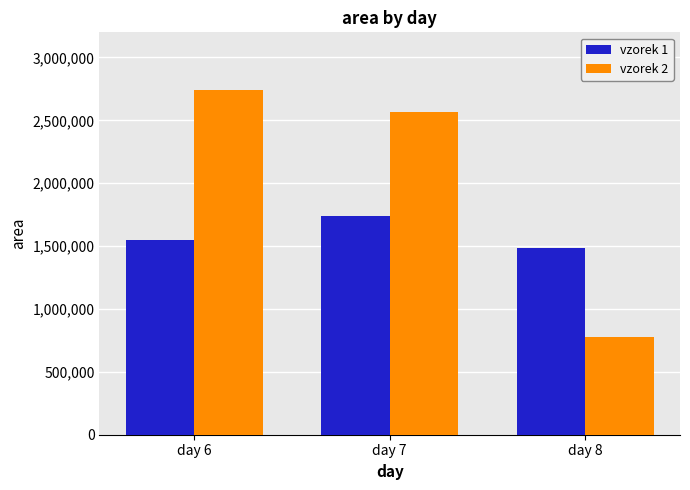

What are all the series names shown in the legend?

vzorek 1, vzorek 2